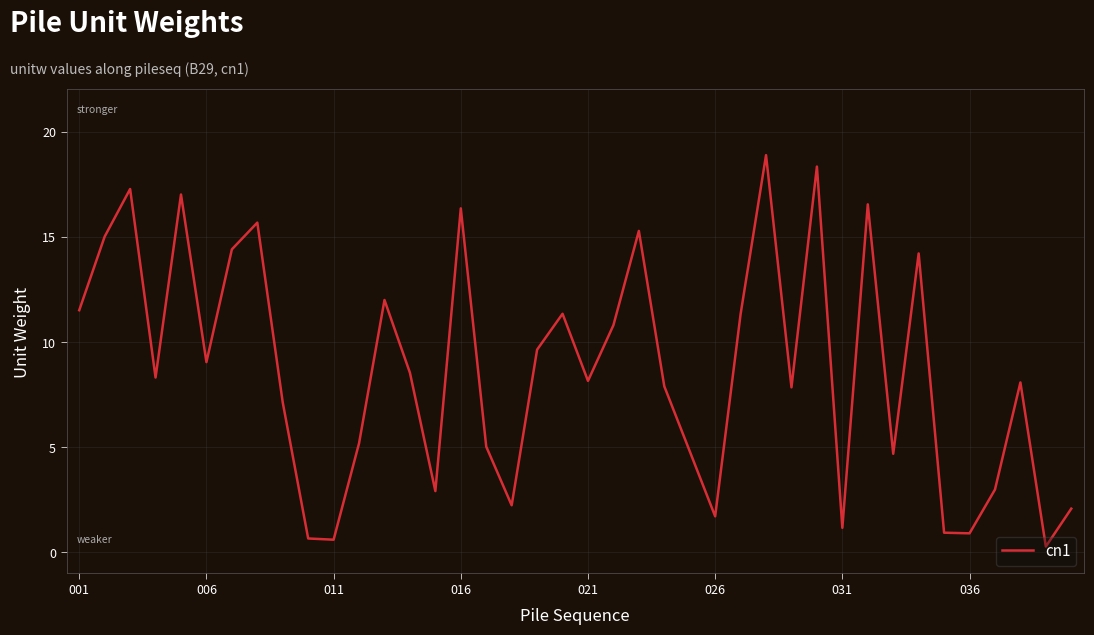

What is the difference between the maximum and minimum values?

18.6